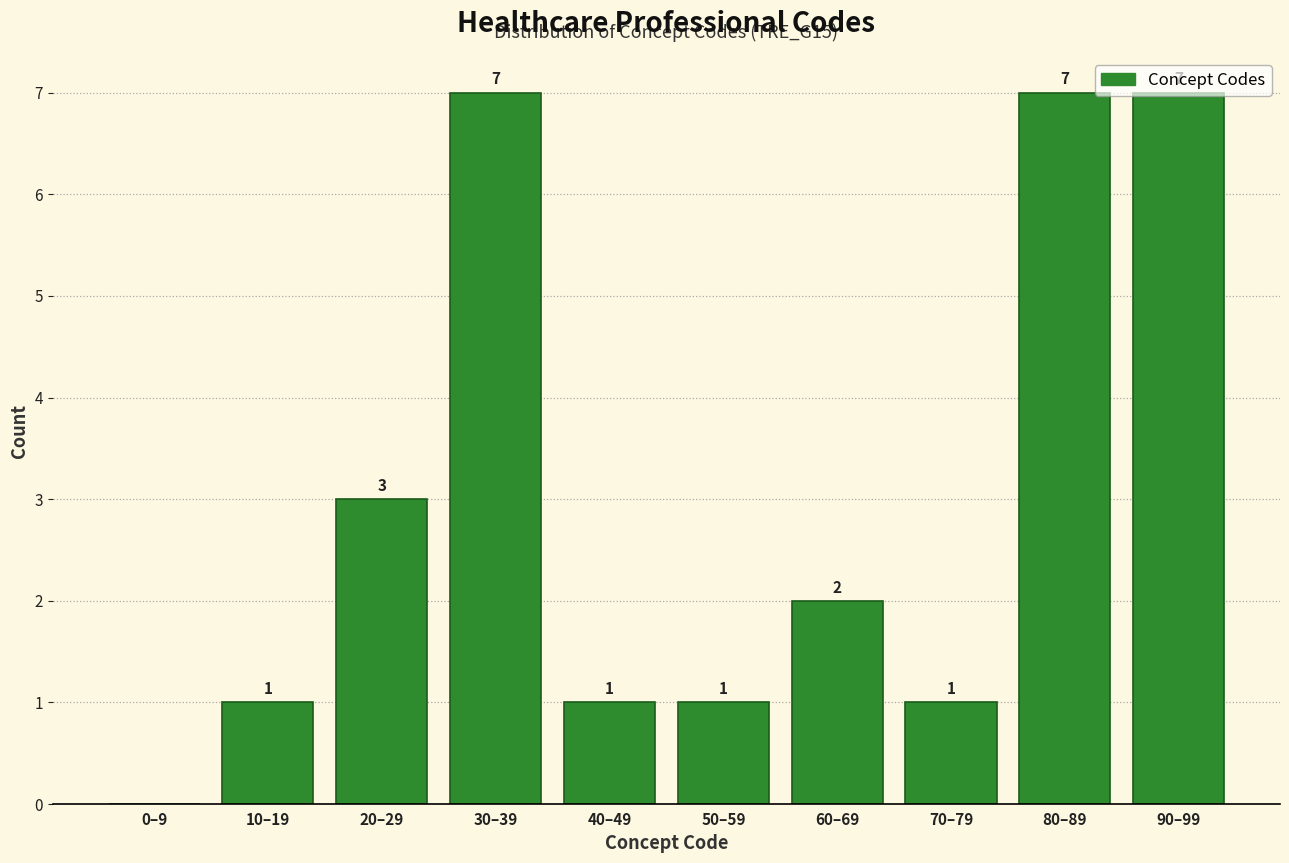

What is the sum of the values at 80–89 and 50–59?

8